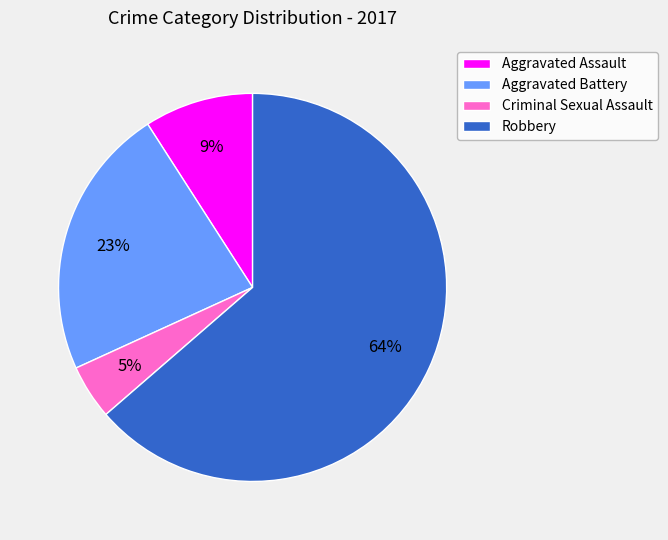

Is the sum of Aggravated Battery and Criminal Sexual Assault greater than half?

No